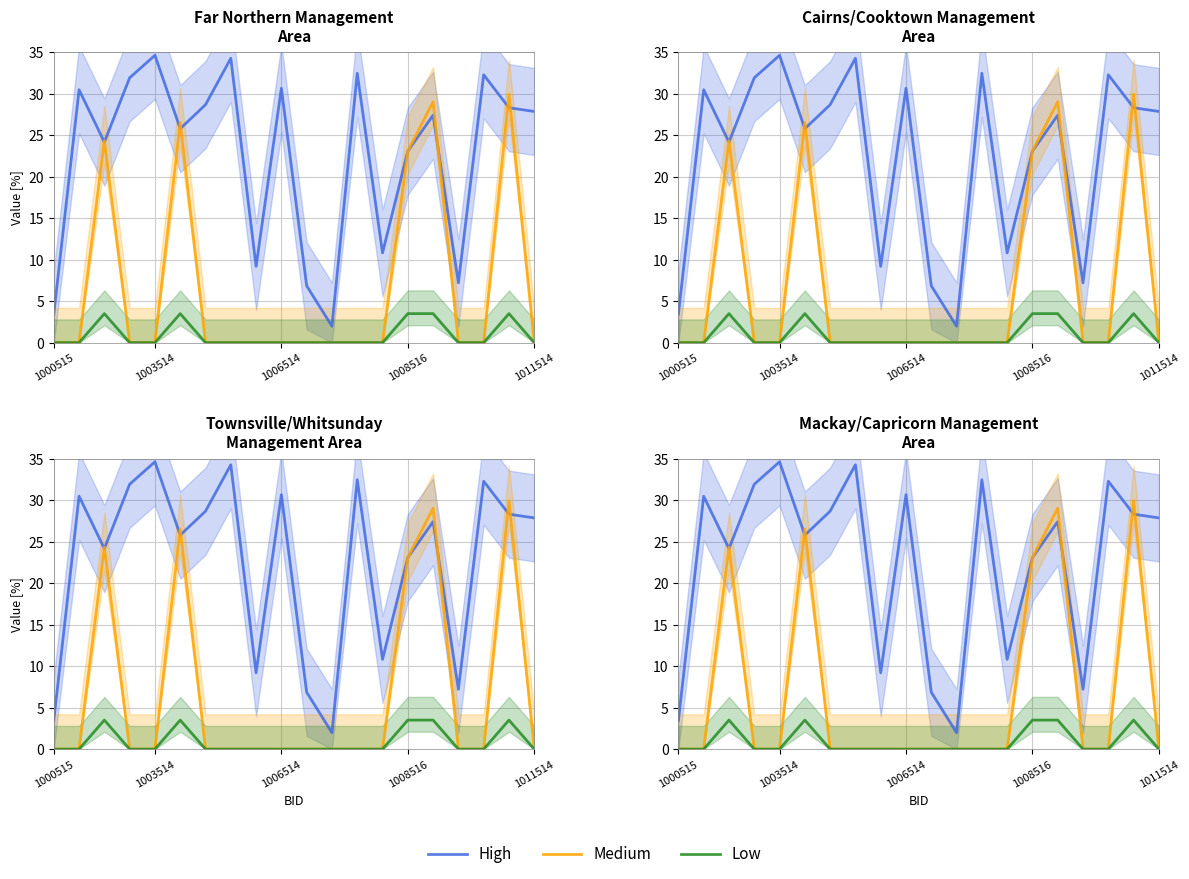

True or false: Low has more than 1 interior local peaks.

True